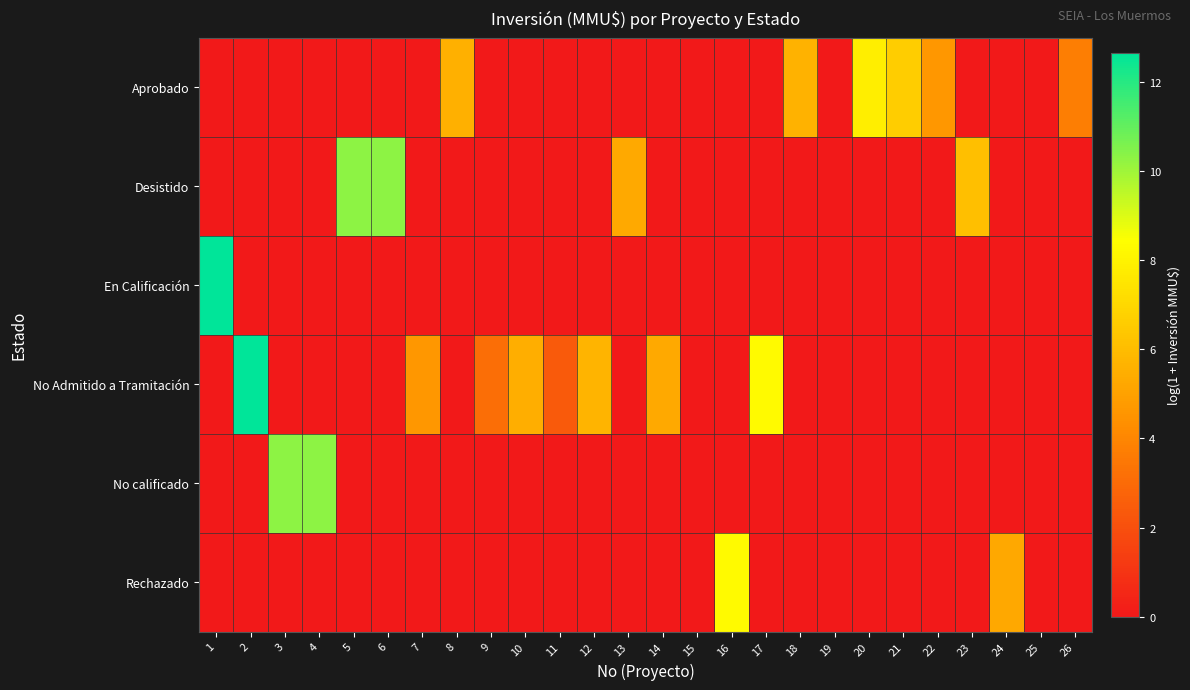

Which series changed the most between 11 and 24?

Rechazado